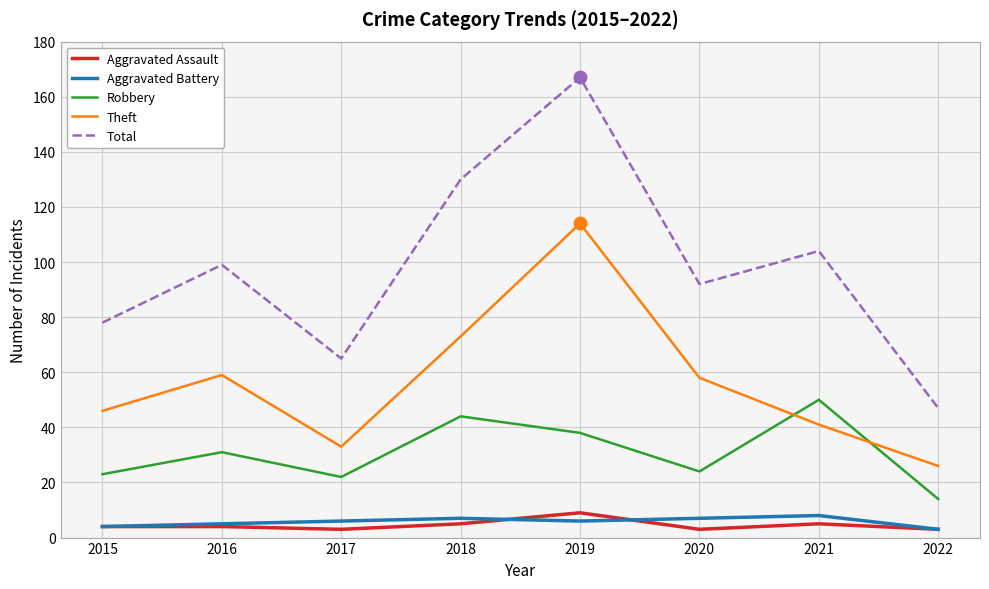

The value of Aggravated Assault at 2015 is 4. True or false?

True